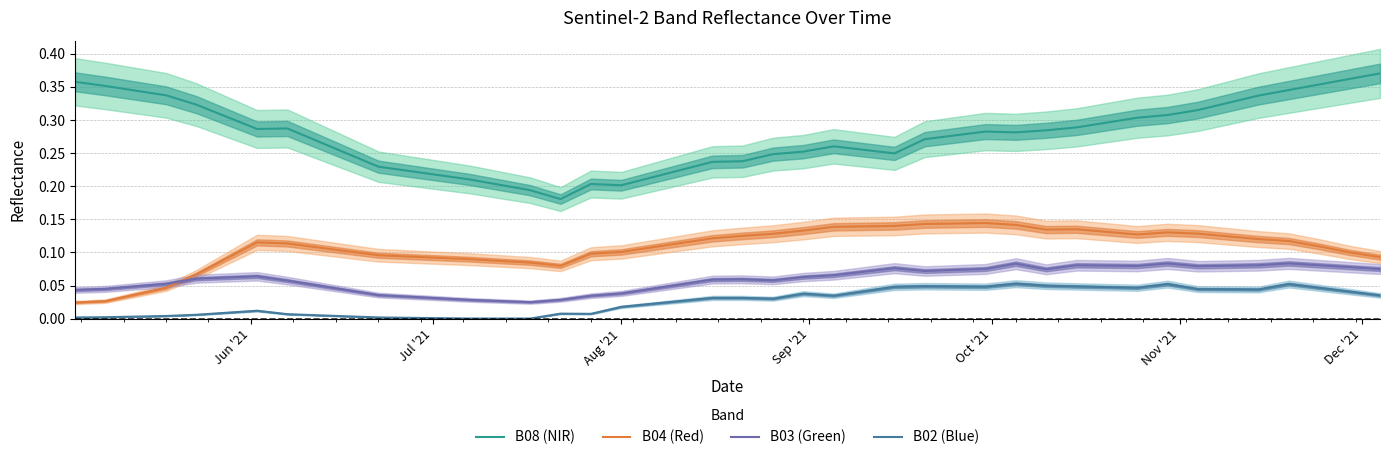

True or false: B08 (NIR) and B04 (Red) cross at least once.

False